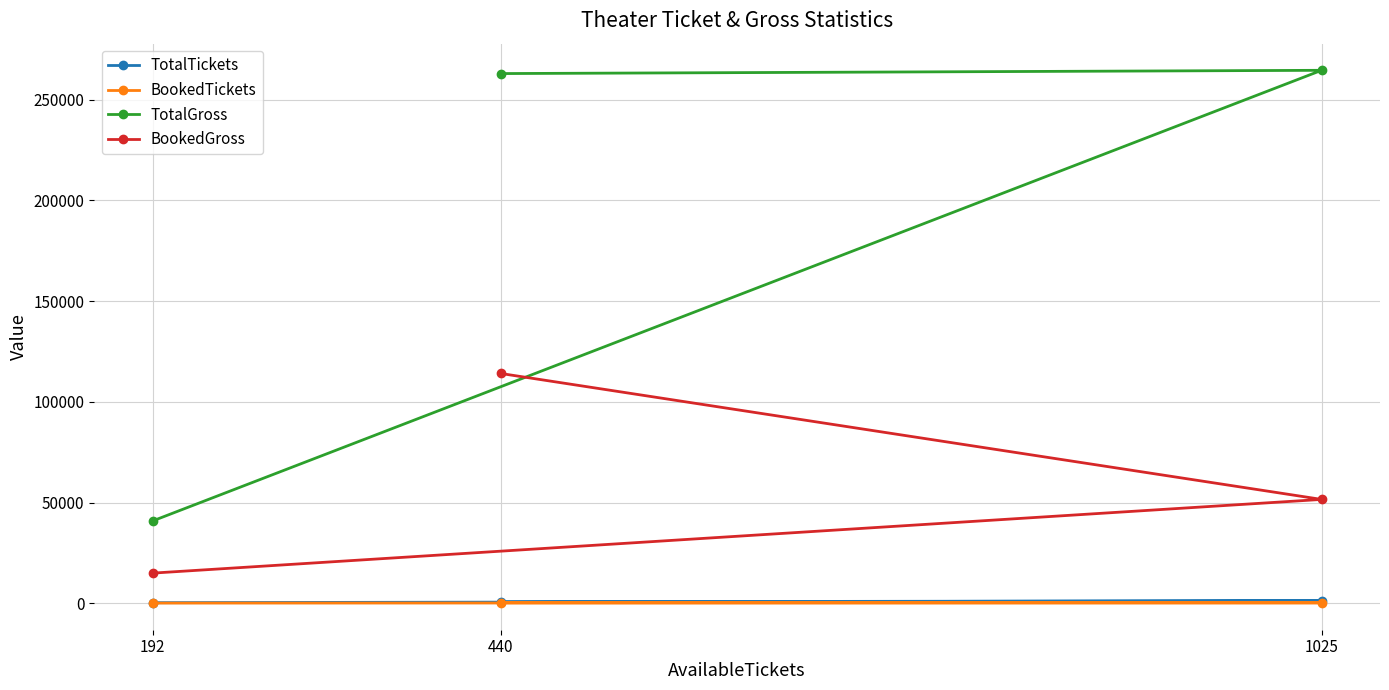

What is the minimum value for BookedGross?

14990